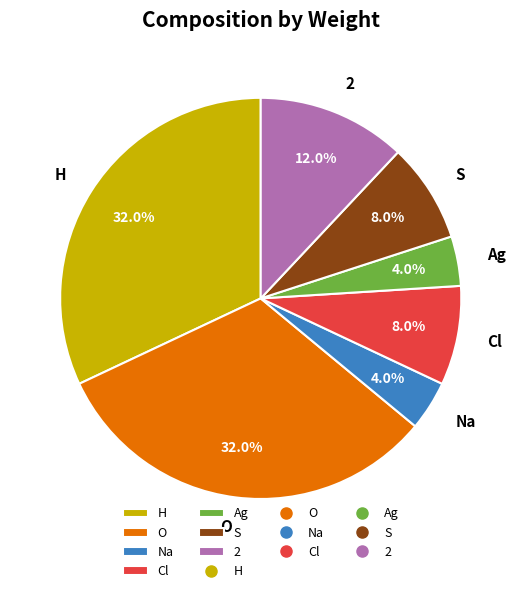

Does 2 represent more than half of the total?

No